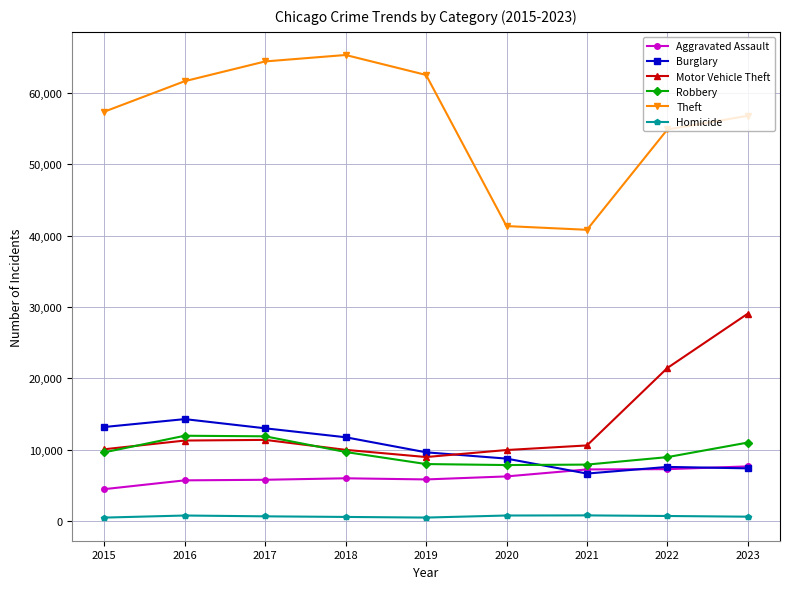

What is the lowest value of the Aggravated Assault series?

4480